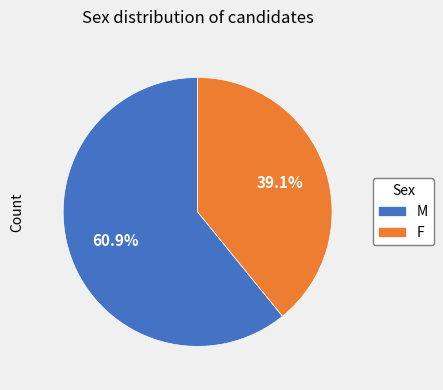

How much of the chart is everything except M?

39.1%